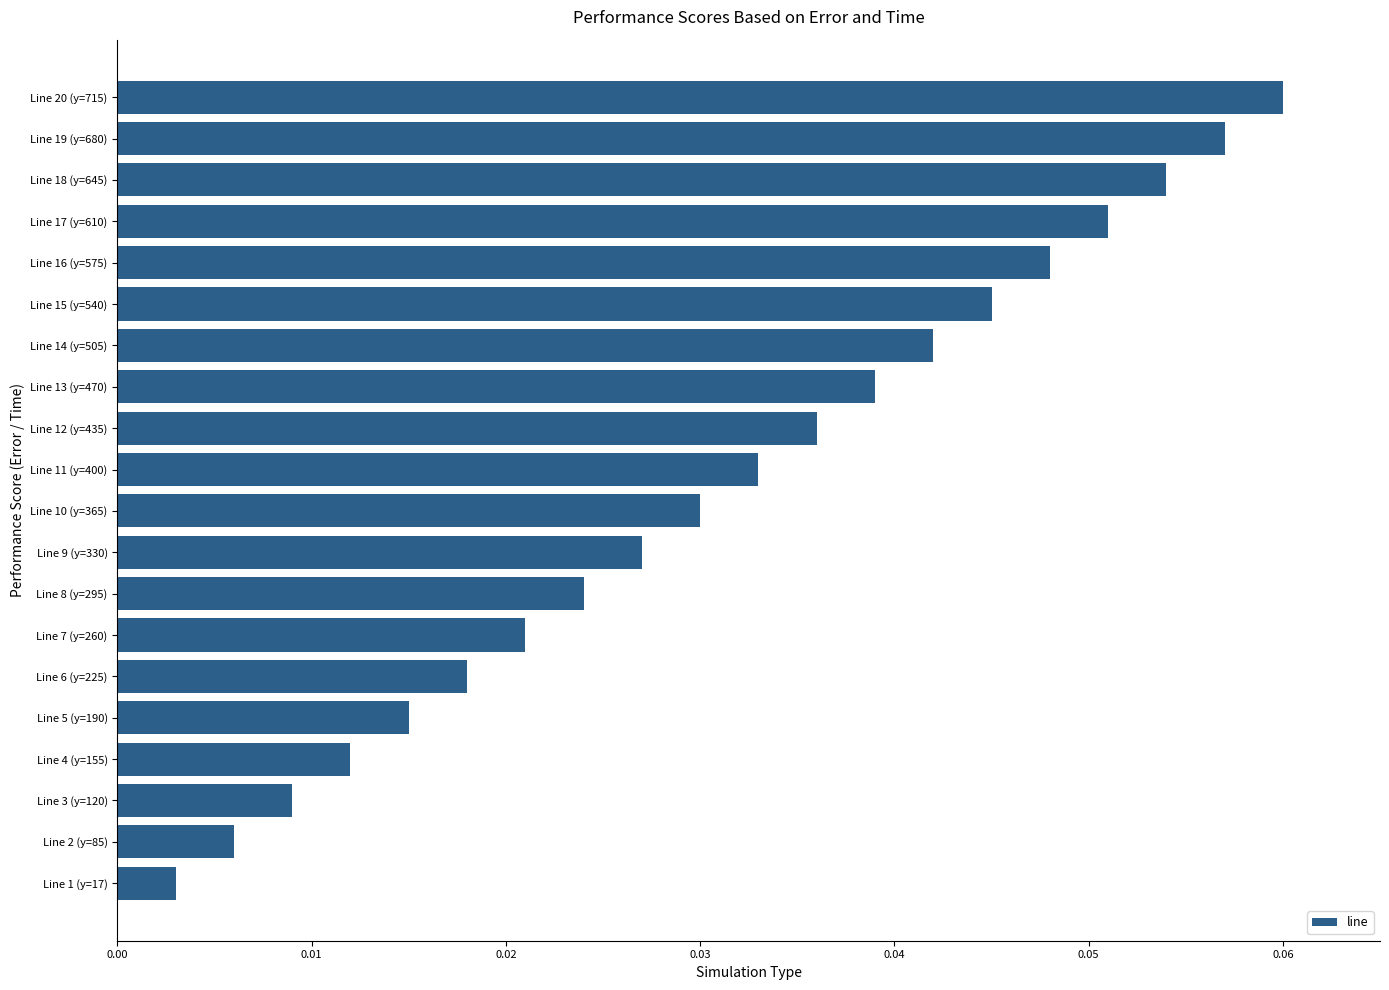

At which label is the value closest to 0?

Line 1 (y=17)